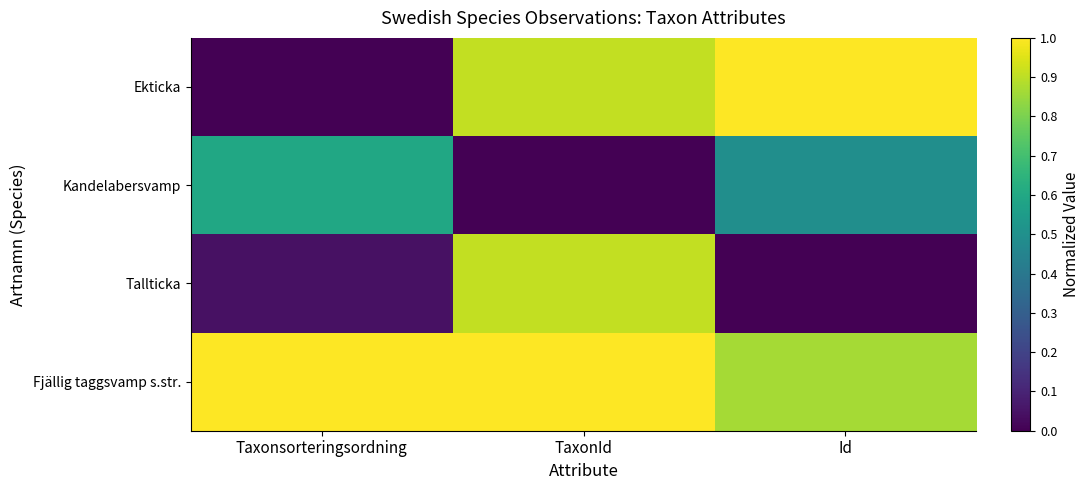

How many categories are shown in the chart?

3